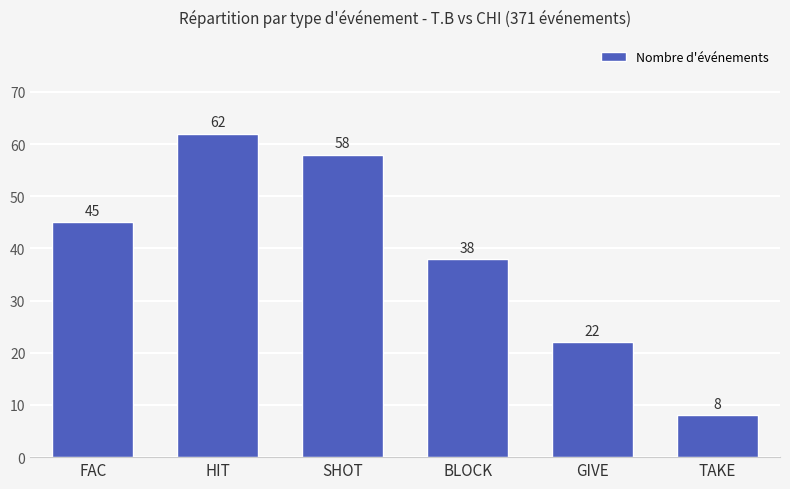

What is the label of the 6th bar from the left?

TAKE